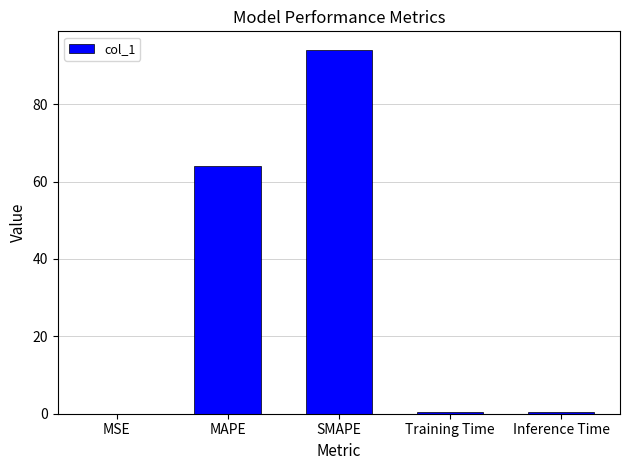

At which label is the value closest to 47?

MAPE